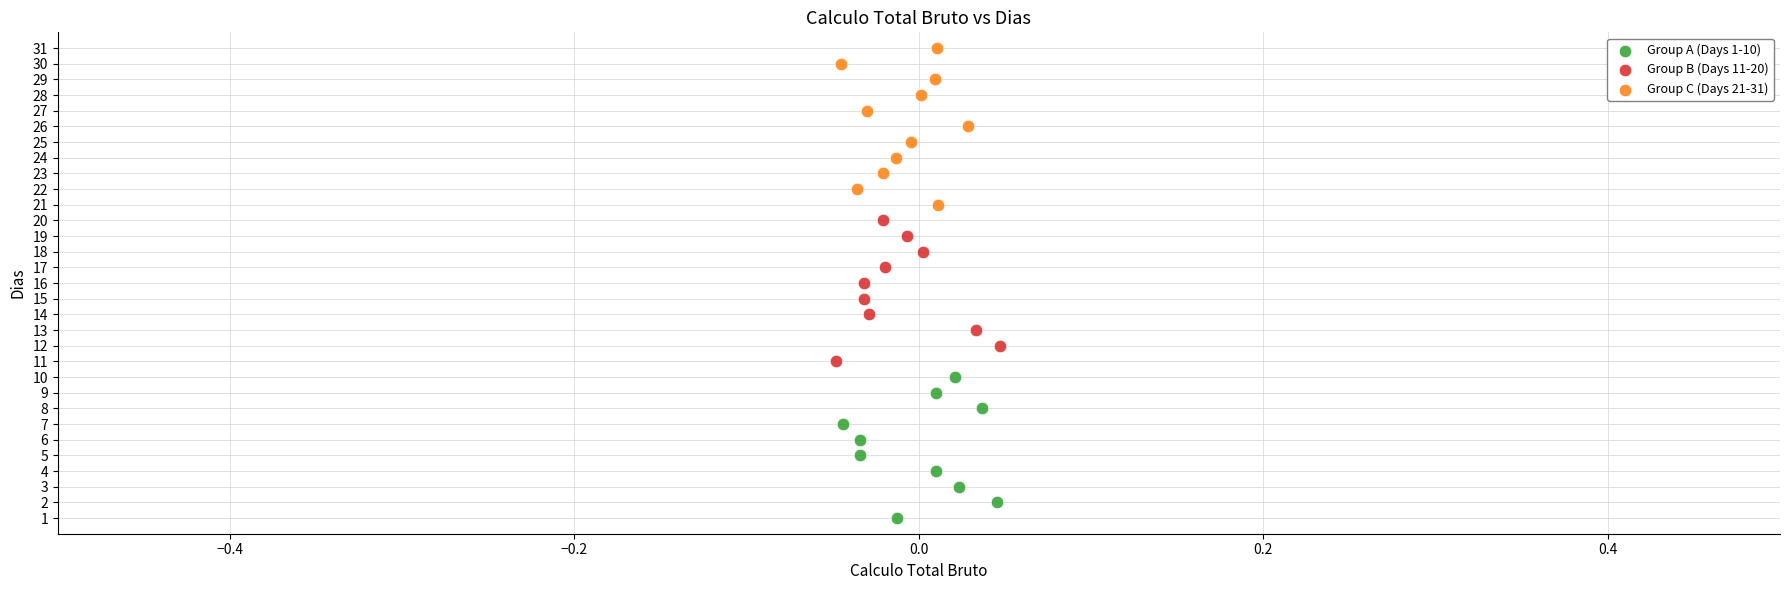

Which series contains the highest Y value?

Group C (Days 21-31)